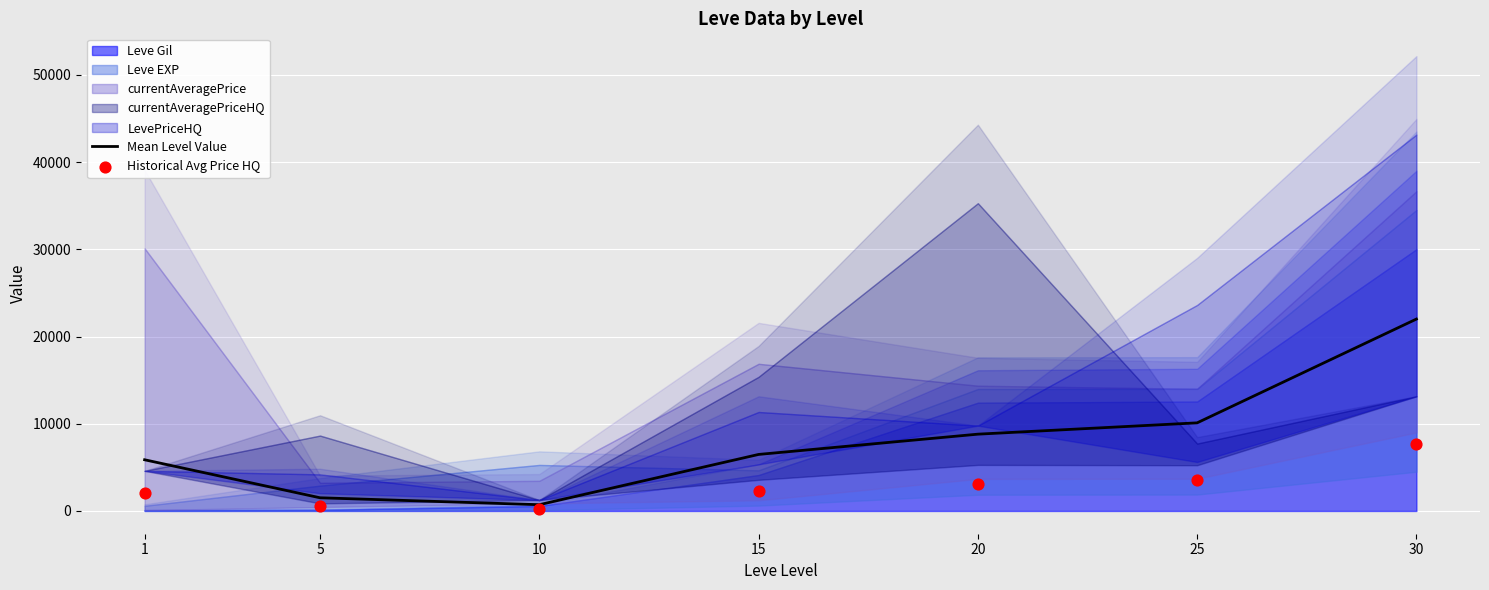

Is the value of Historical Avg Price HQ at 25 greater than the value of Mean Level Value at 10?

Yes